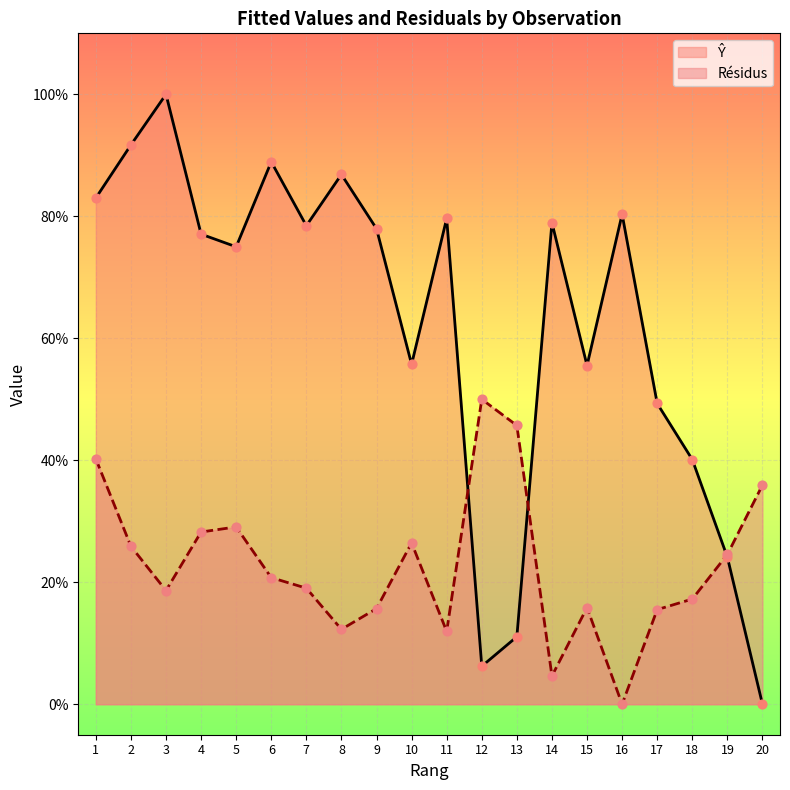

Is the value of Ŷ at 17 greater than the value of Résidus at 8?

Yes